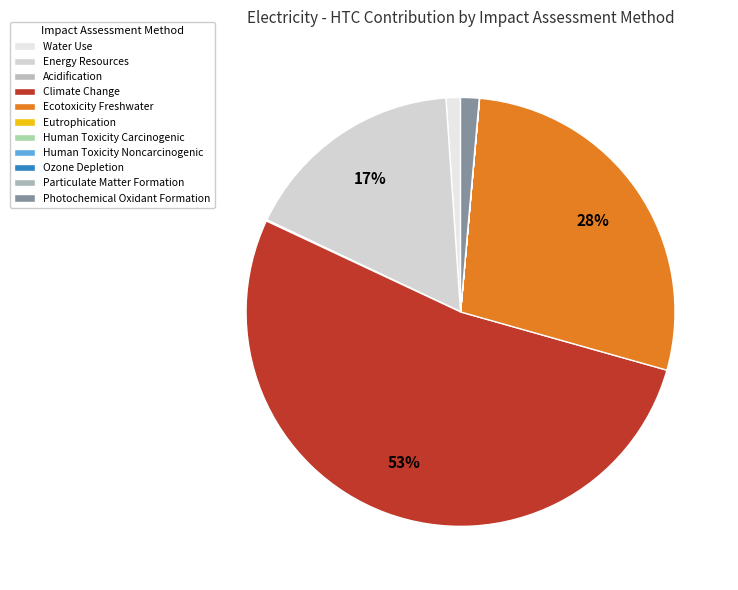

How many segments does this pie chart have?

11